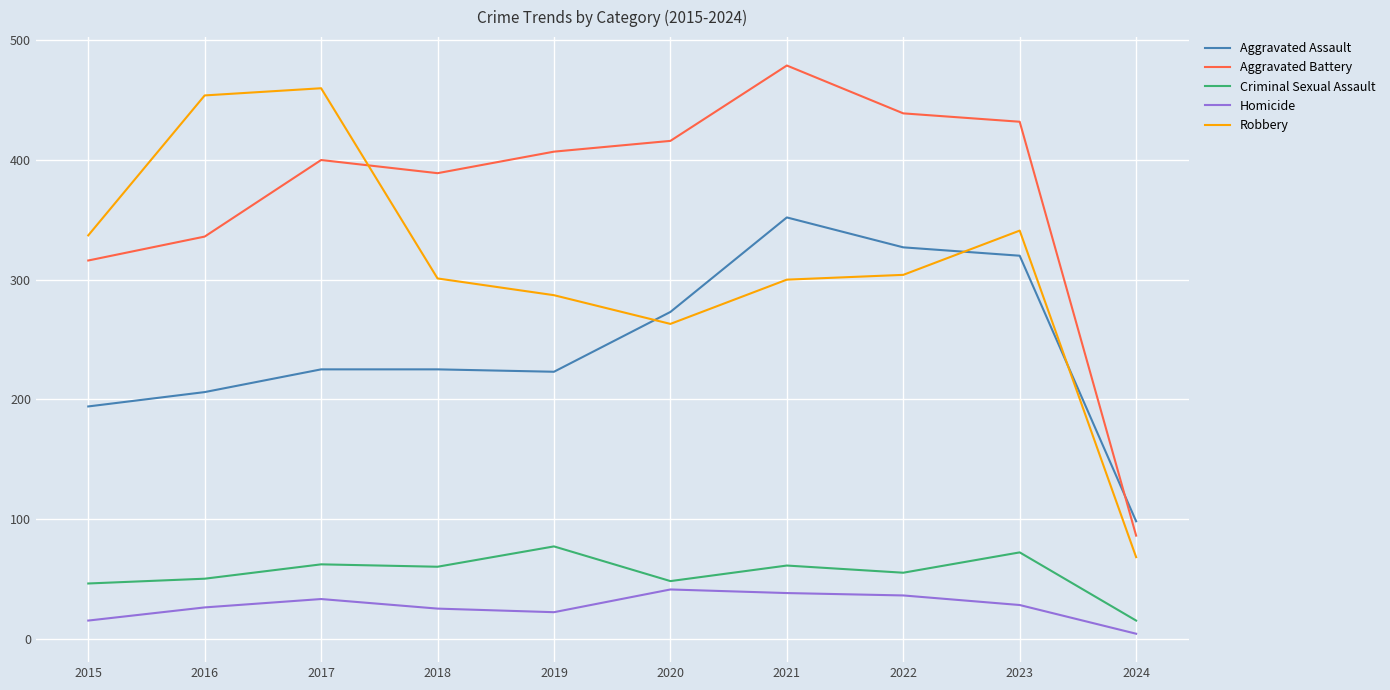

The value of Aggravated Assault at 2018 is 225. True or false?

True